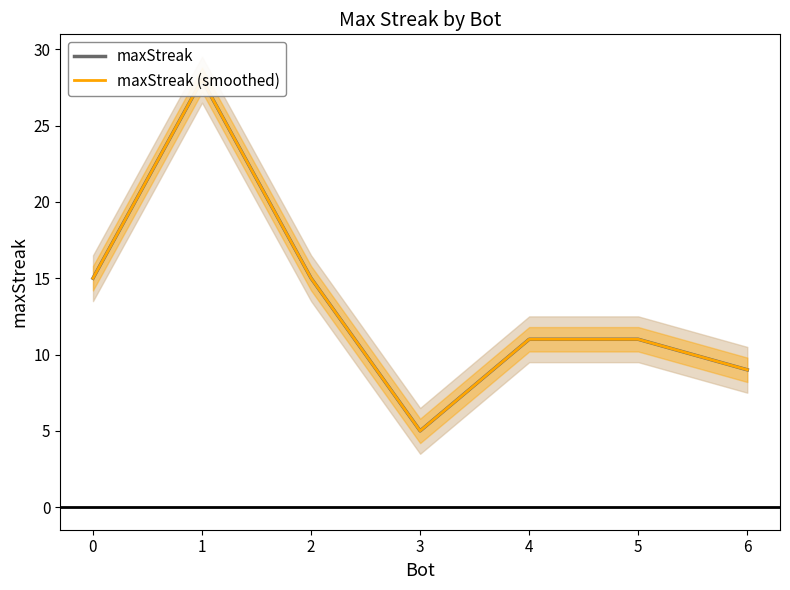

What is the smallest value displayed?

5